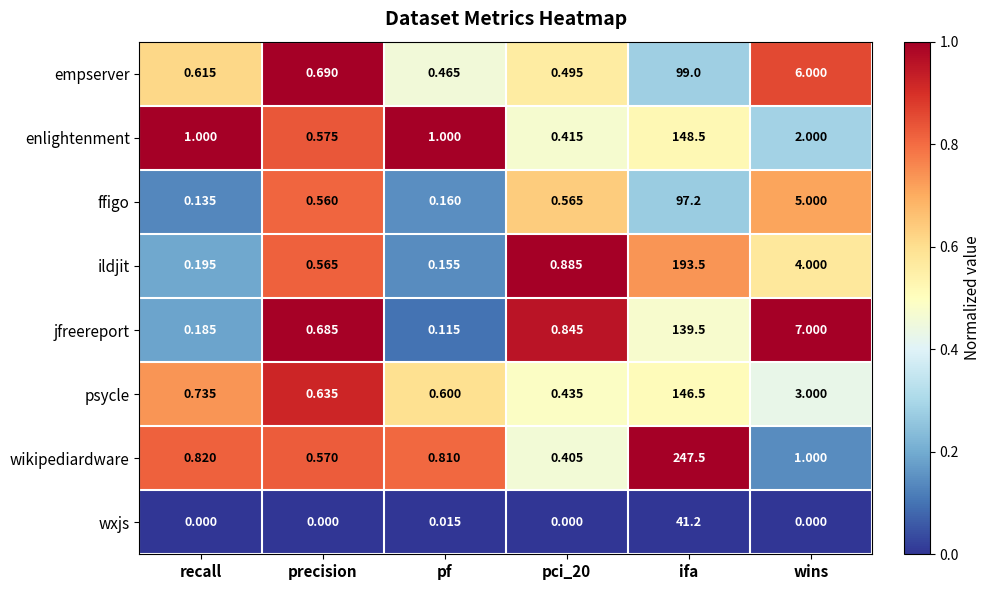

Which category has the highest value across all series?

ifa